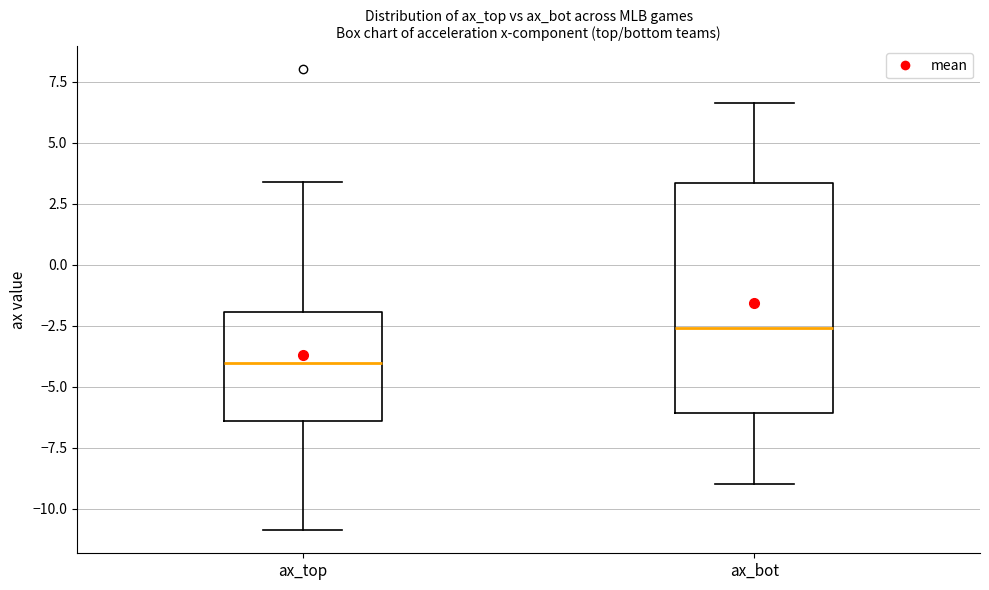

Reading left to right, transcribe this box plot: for each box, give where its median line is, the range the box spans, and where its two whiskers end, as read against the y-axis. The values are not printed on the chart, so give them approximately, as read against the axis.

ax_top: median -4.0, box -6.5 to -2.0, whiskers -11.0 to 3.5
ax_bot: median -2.5, box -6.0 to 3.5, whiskers -9.0 to 6.5